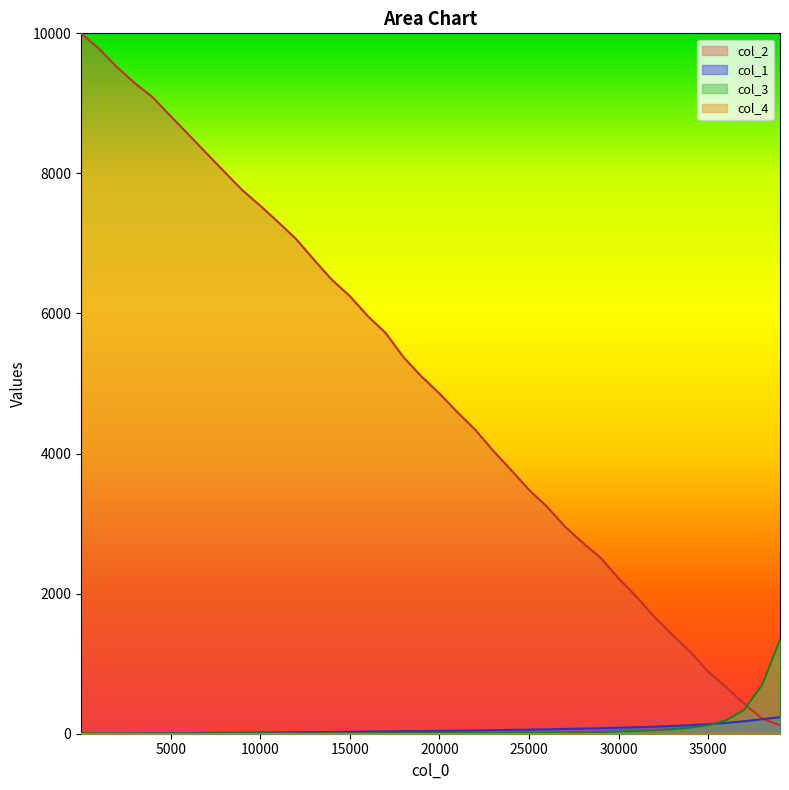

Which series has the widest spread of values?

col_2